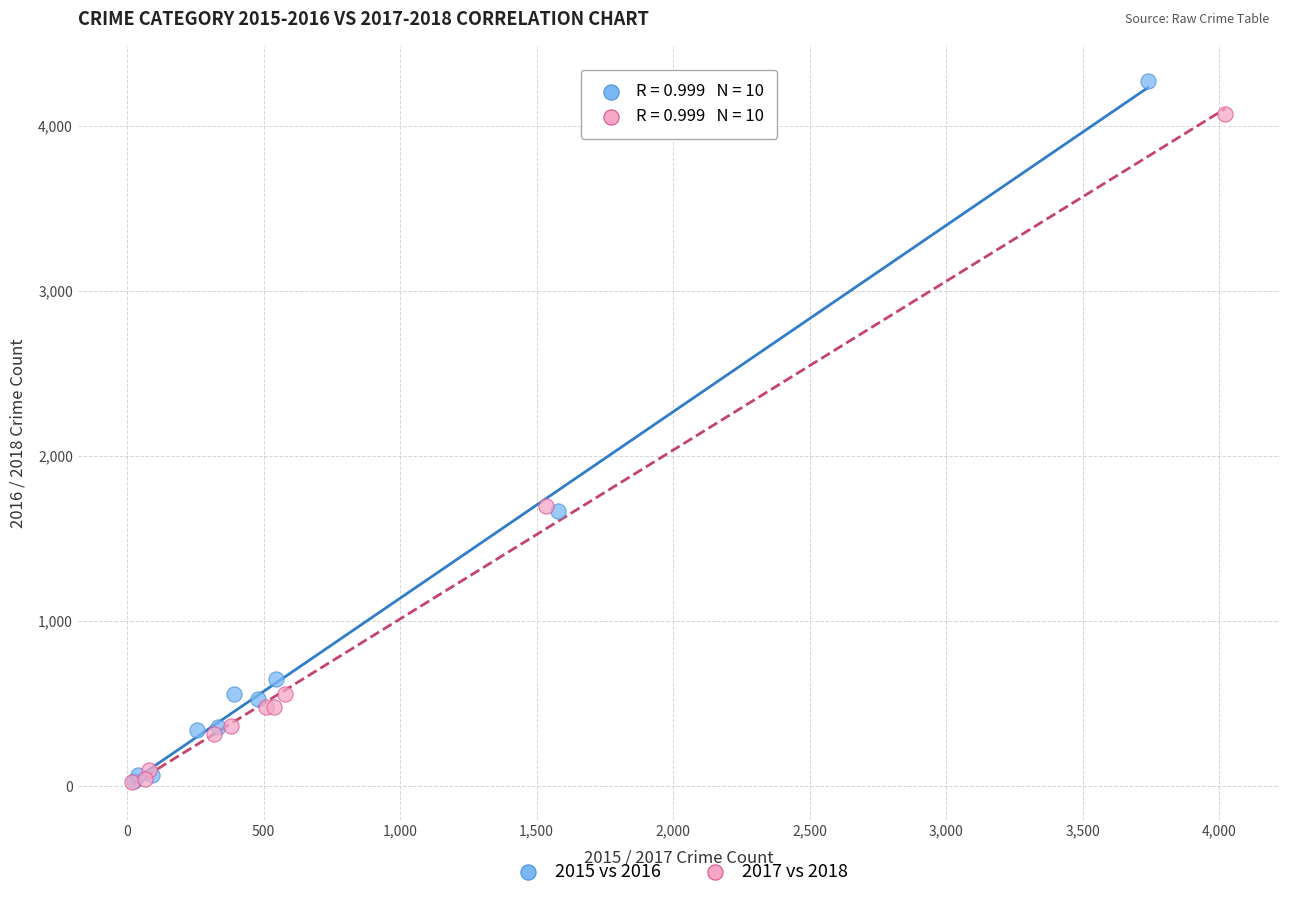

Which series has the largest Y range (max minus min)?

2015 vs 2016